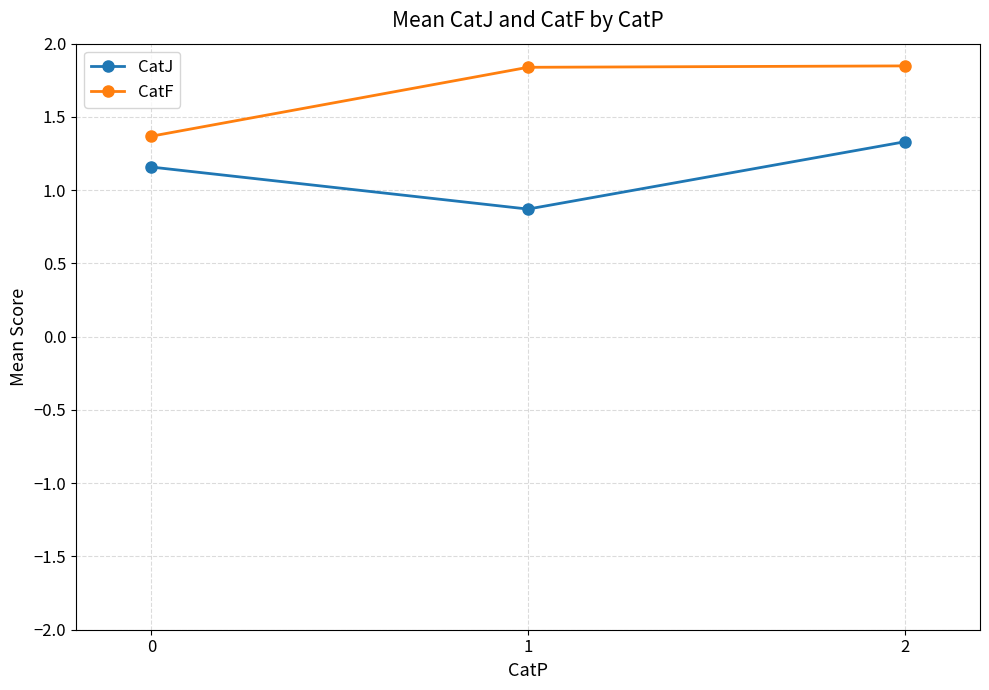

Rank the series by their average value, from lowest to highest.

CatJ, CatF